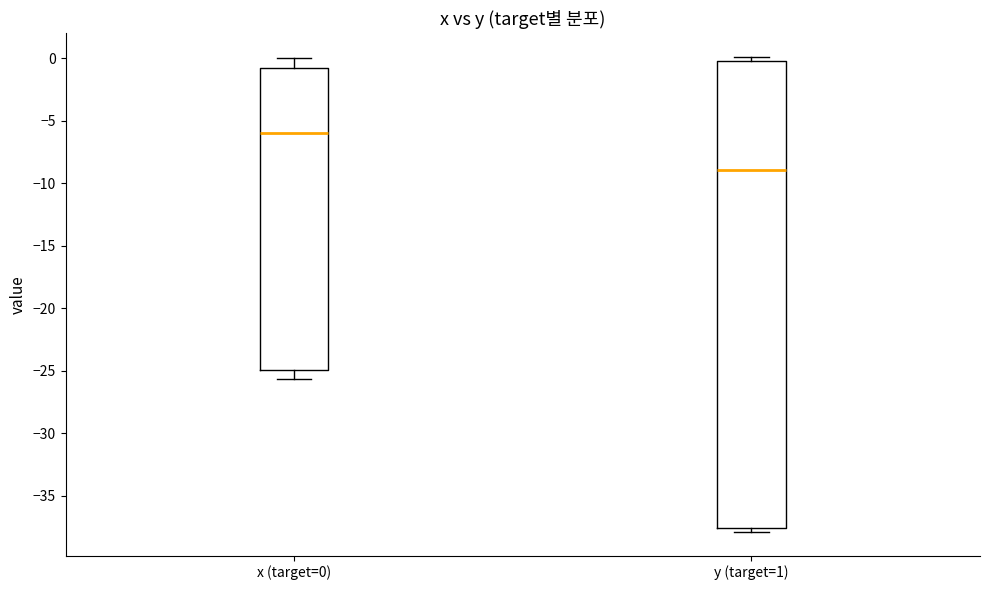

Which box's median line is the highest?

x (target=0)